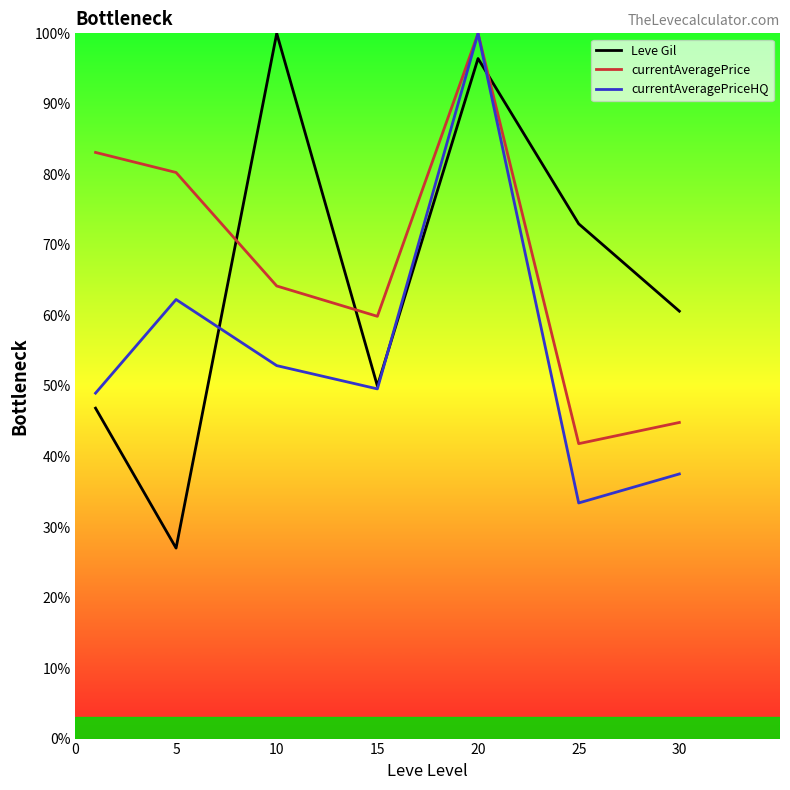

How many interior local valleys does the currentAveragePriceHQ series have?

2